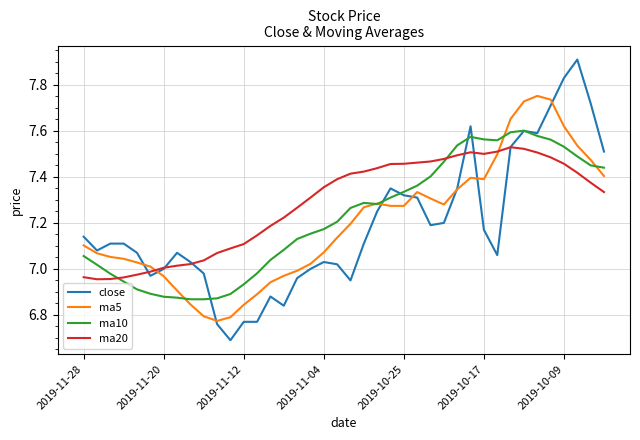

How many lines are shown in the chart?

4